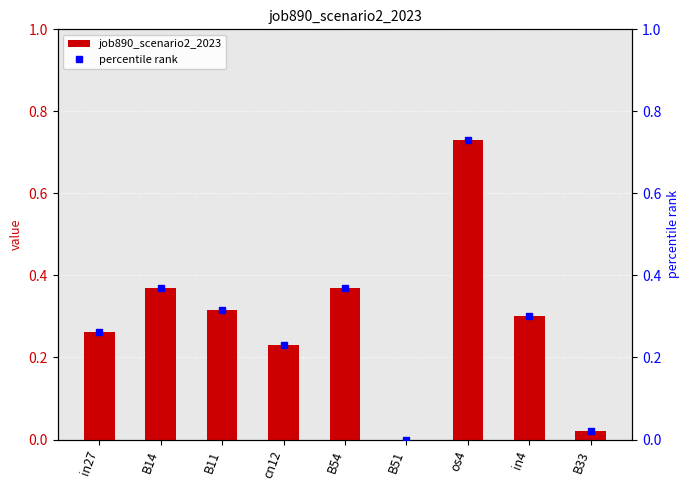

What is the difference between the maximum and minimum values in the job890_scenario2_2023 series?

0.7